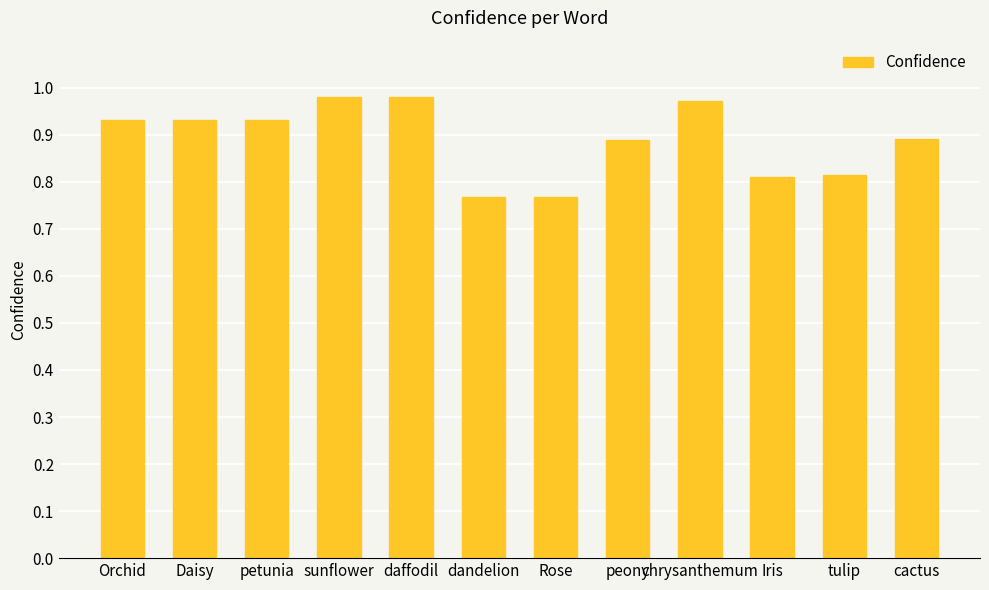

What is the change in value from petunia to Rose?

-0.2